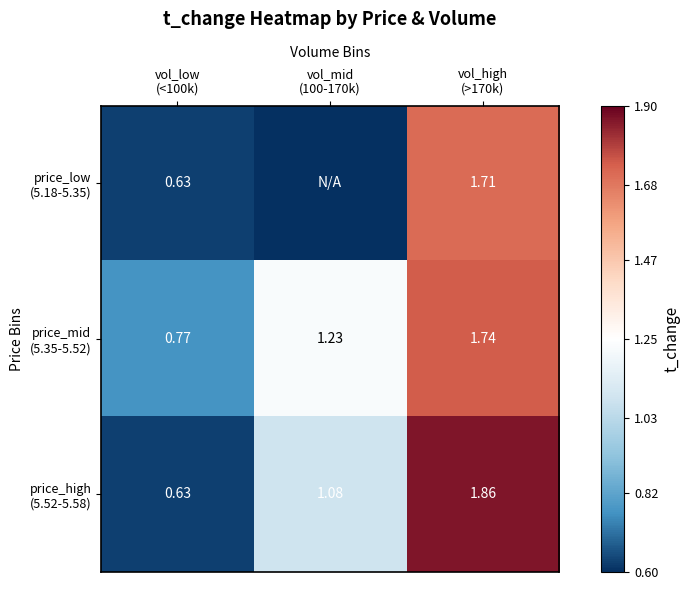

What is the difference between the highest and lowest values at vol_low
(<100k)?

0.1